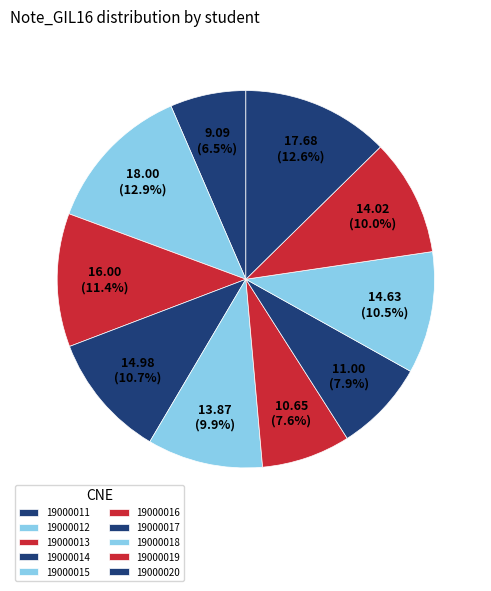

To the nearest percent, what is the difference between the 19000017 and 19000019 slice percentages?

2%